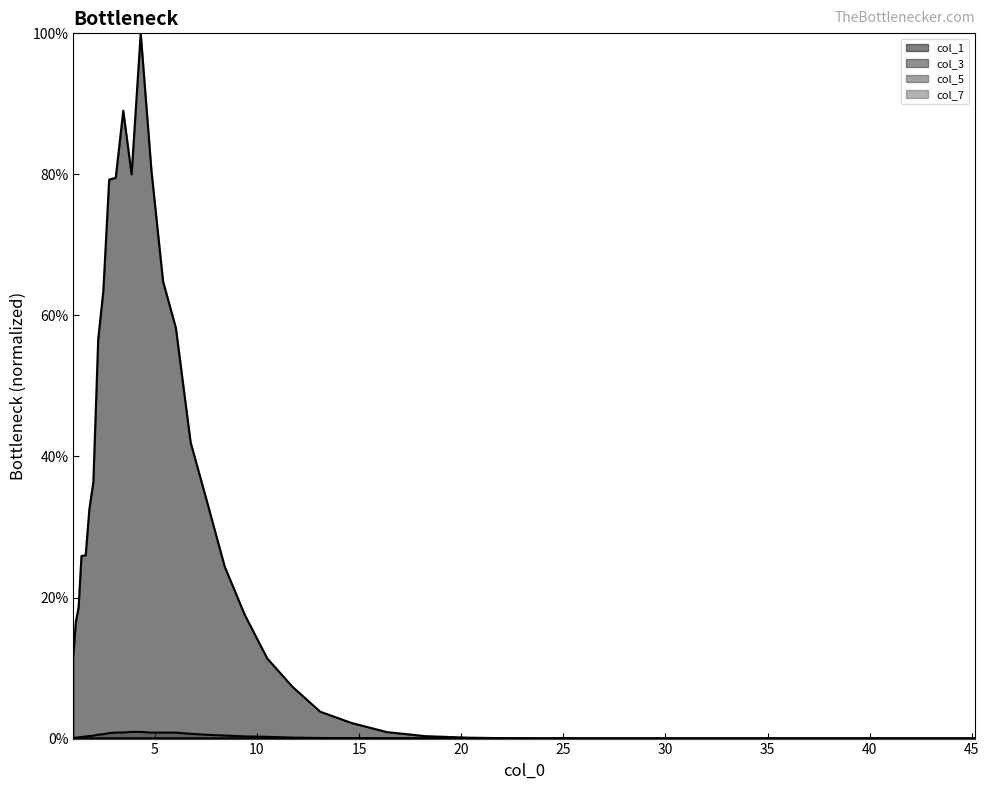

Which series has the largest range (max minus min)?

col_1